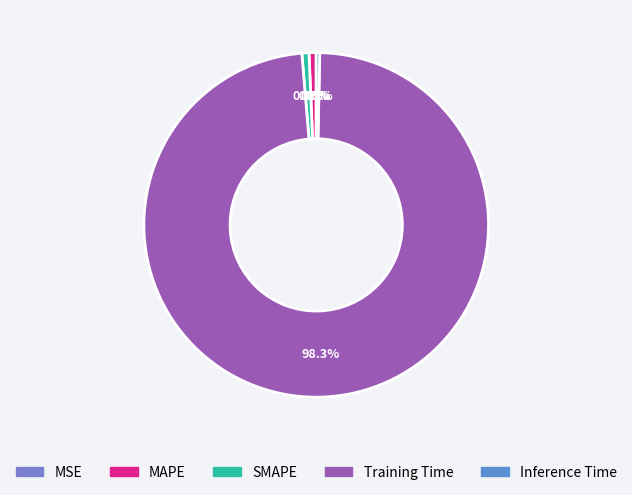

To the nearest percent, what is the average slice percentage?

20%